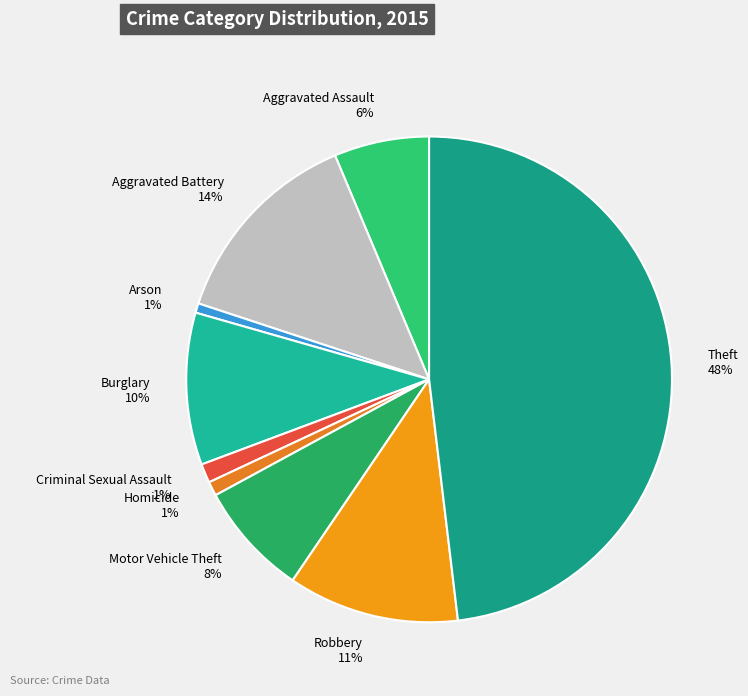

Which slice is the largest?

Theft